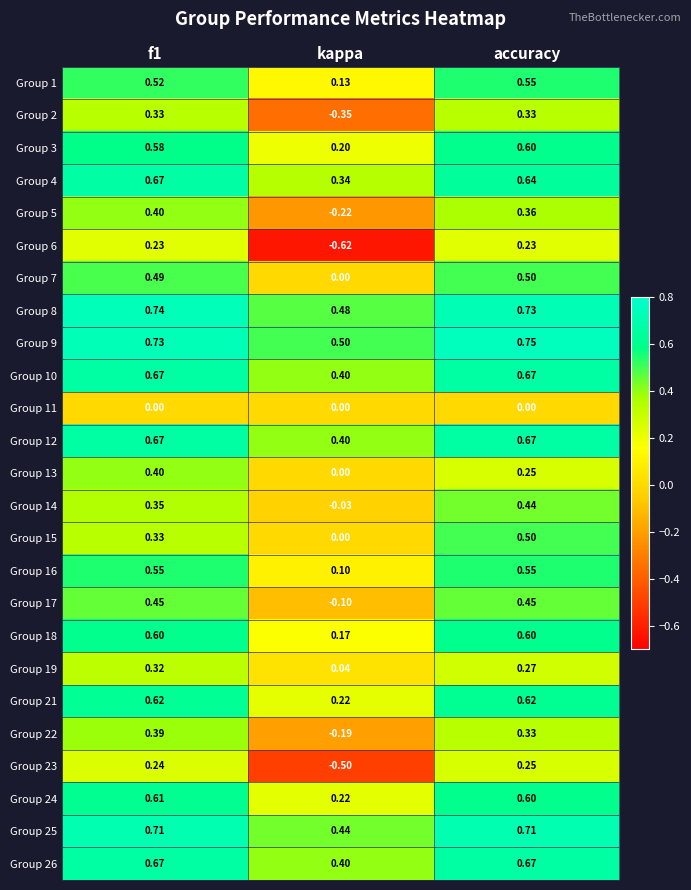

Where is Group 8 nearest to the value 0?

kappa